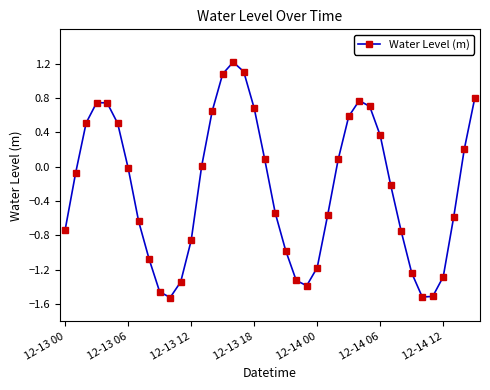

How many interior local valleys (lower than both neighbors) does the data have?

3